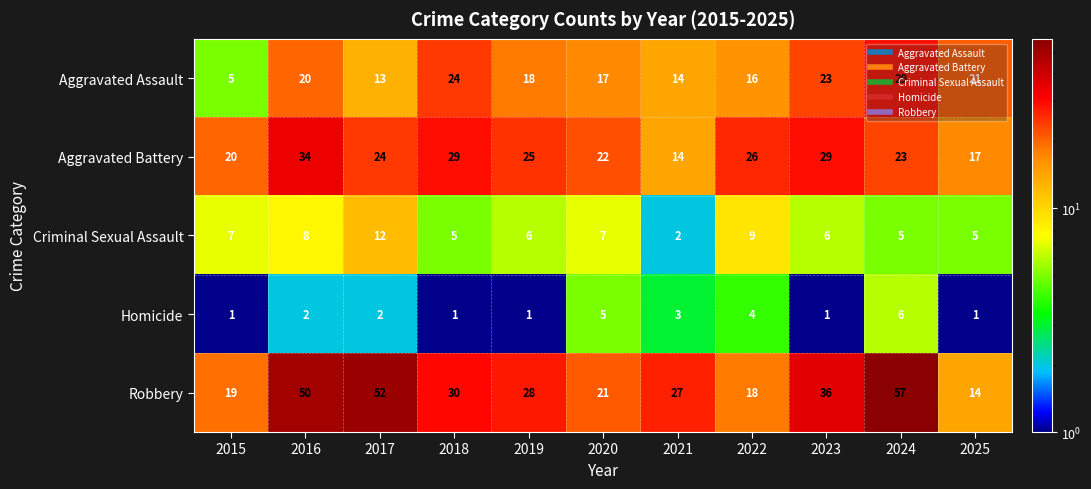

Rank the series by their maximum value, from lowest to highest.

Homicide, Criminal Sexual Assault, Aggravated Assault, Aggravated Battery, Robbery